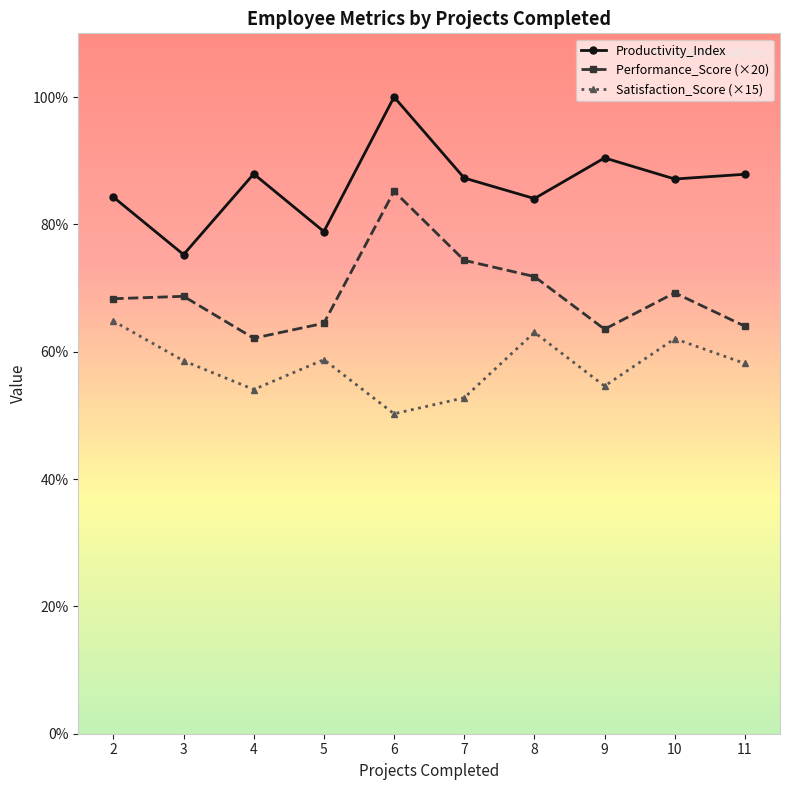

True or false: Satisfaction_Score (×15) and Performance_Score (×20) cross at least once.

False